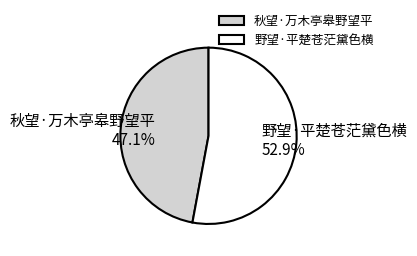

What is the ratio of the value at 秋望·万木亭皋野望平 to the value at 野望·平楚苍茫黛色横?

0.9